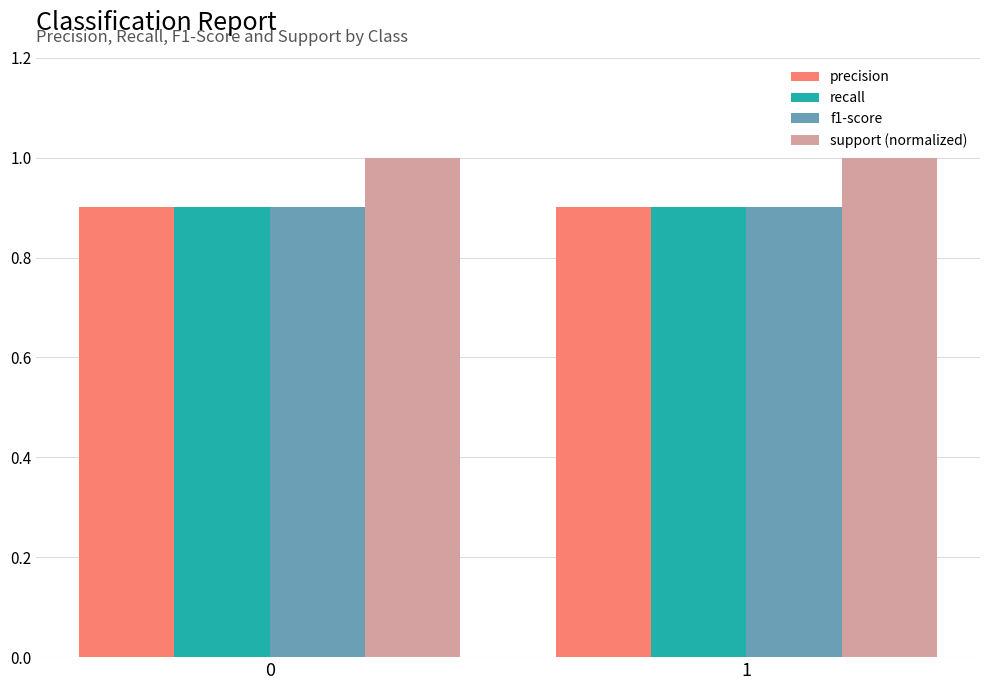

Count the number of categories in the chart.

2